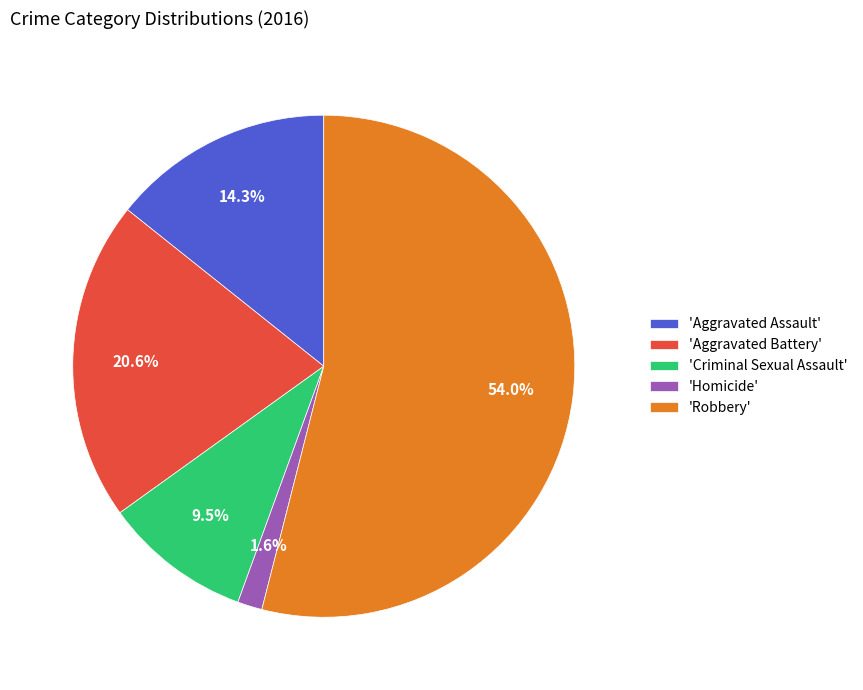

To the nearest percent, what is the average slice percentage?

20%